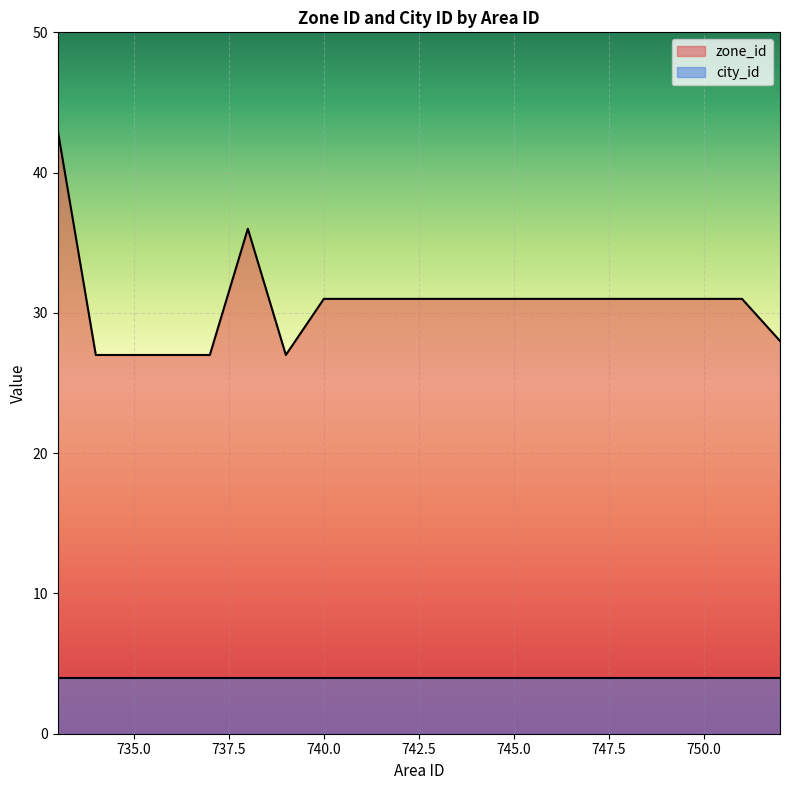

What is the value of the 5th point from the left?

27